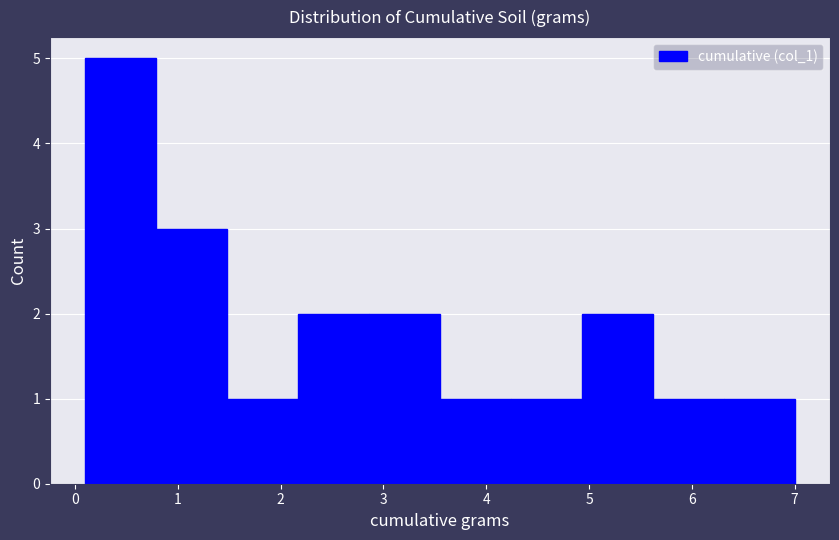

Which range on the x-axis has the tallest bar?

0.10 to 0.79